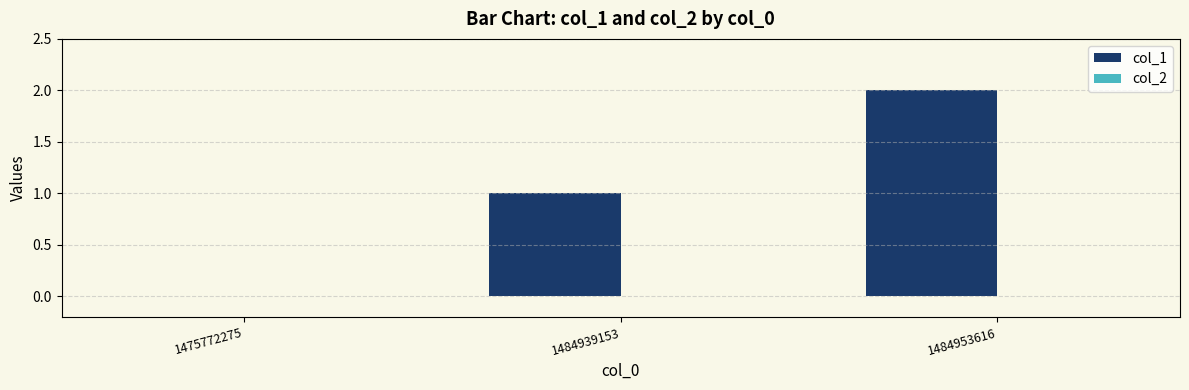

The chart shows a value of 0 at 1475772275. True or false?

True